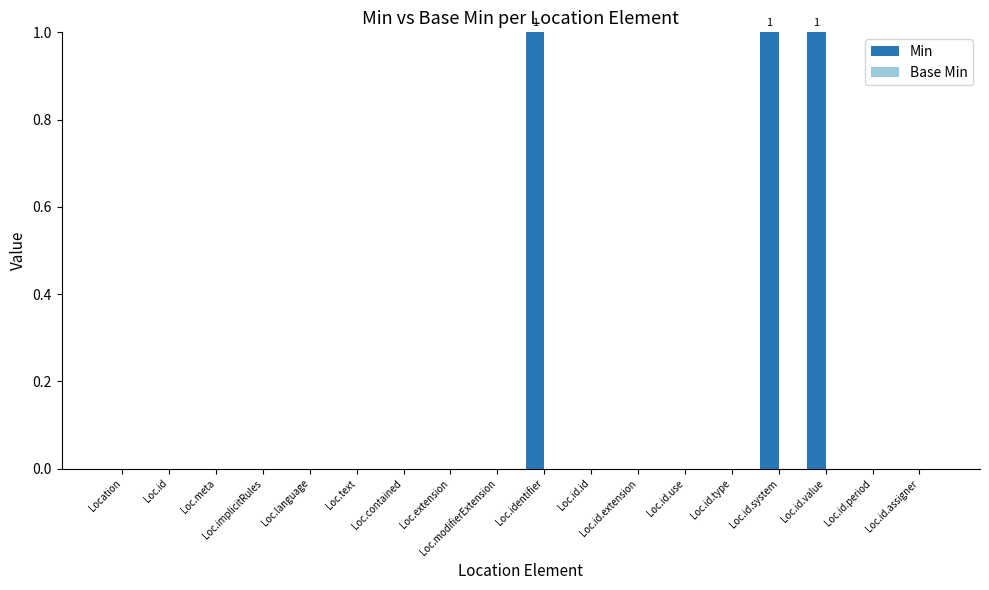

What is the sum of all values?

3